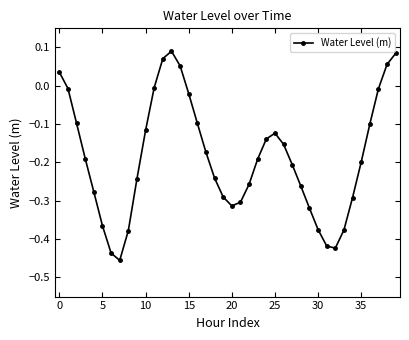

What is the difference between the maximum and minimum values?

0.5